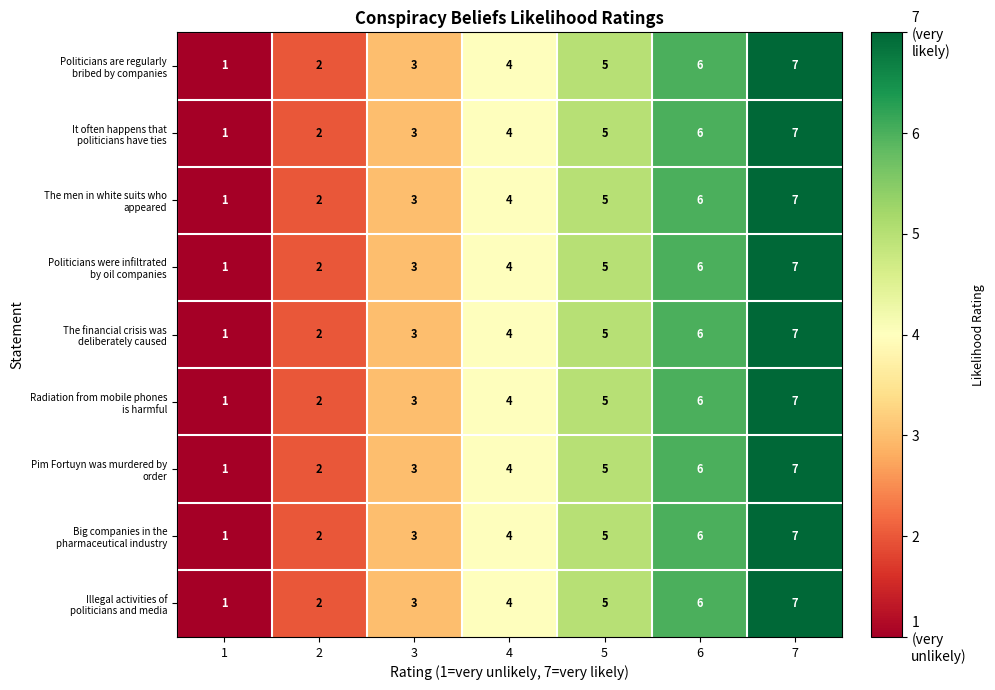

Count the number of categories in the chart.

7